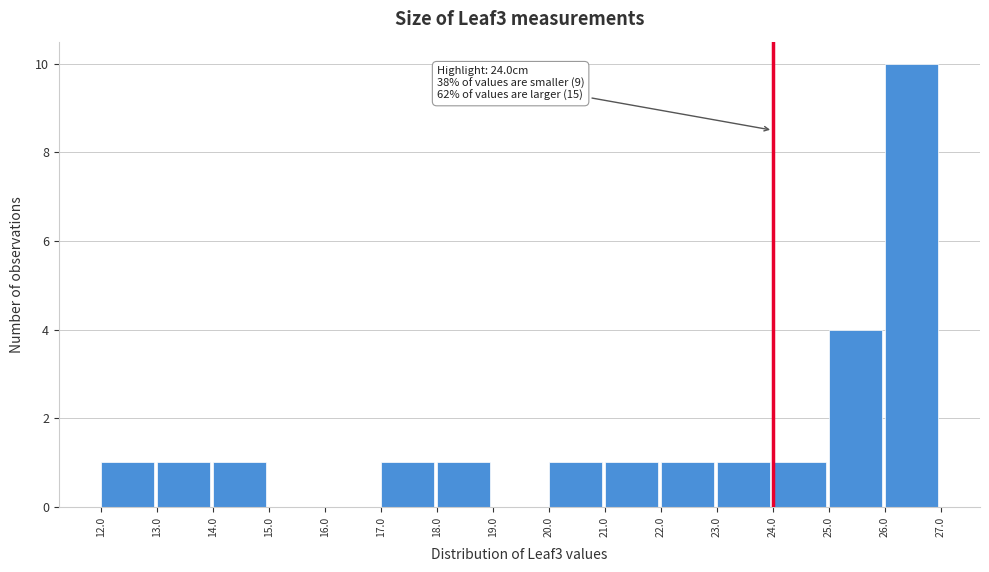

Over which range of the x-axis is the bar tallest?

26.0 to 27.0